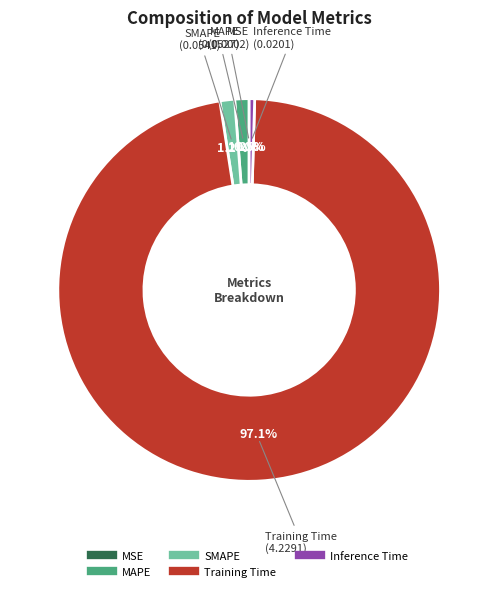

Is there any slice that represents more than half of the pie?

Yes